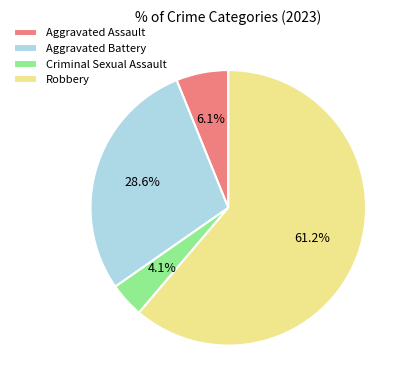

To the nearest percent, what is the average slice percentage?

25%